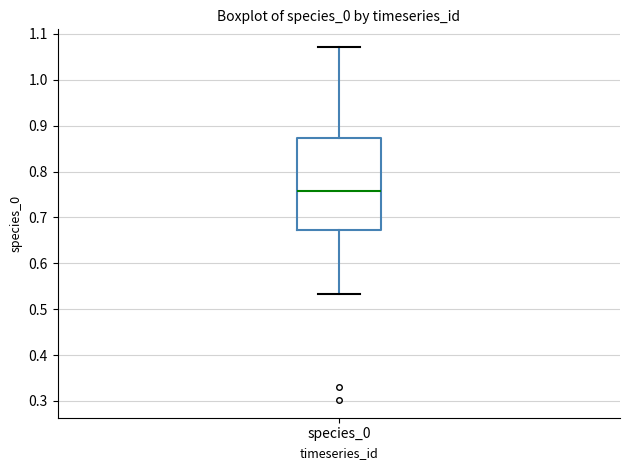

Where is the upper edge of the box for species_0 on the y-axis? The values are not printed on the chart, so give them approximately, as read against the axis.

0.87